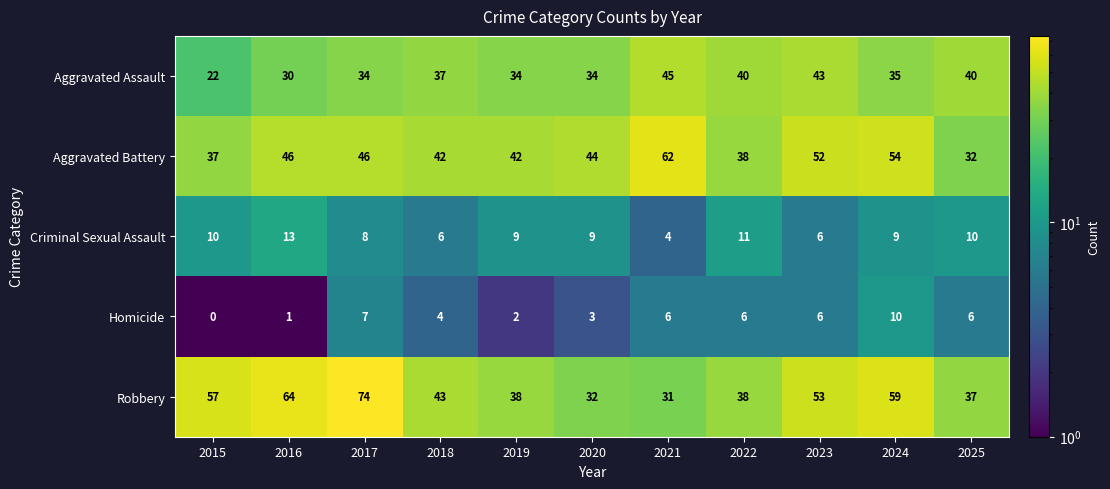

What is the approximate value of Criminal Sexual Assault at 2024?

9